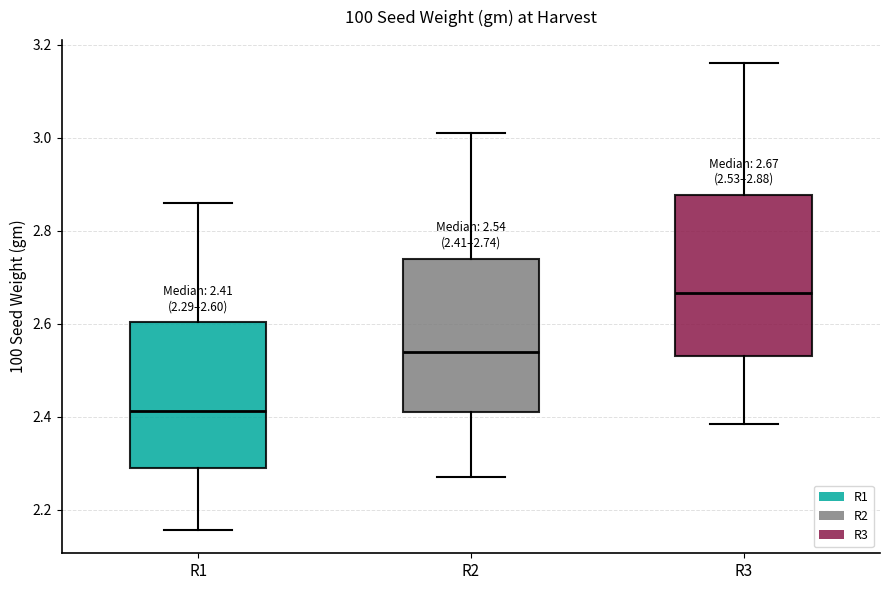

Which box's median line is the lowest?

R1